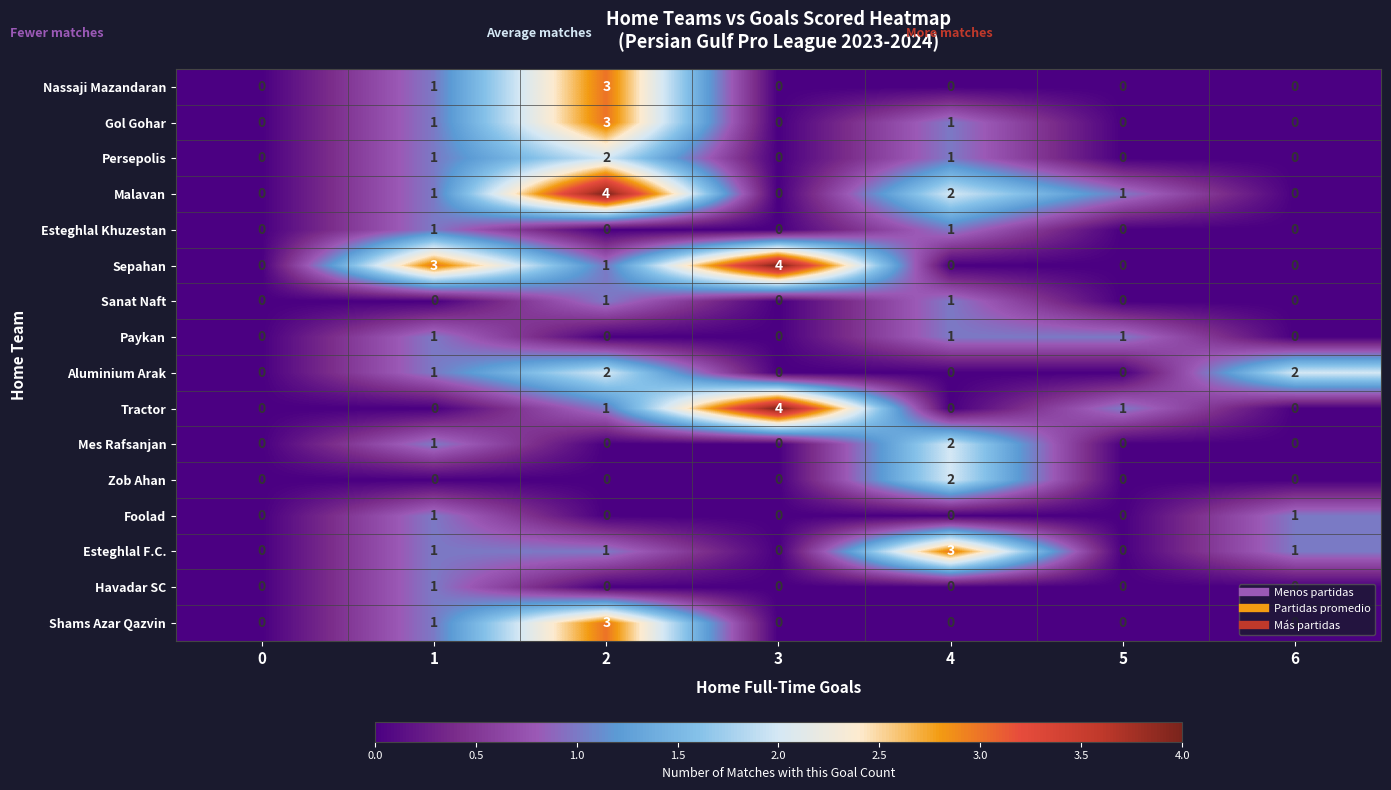

What is the sum of all Gol Gohar values?

5